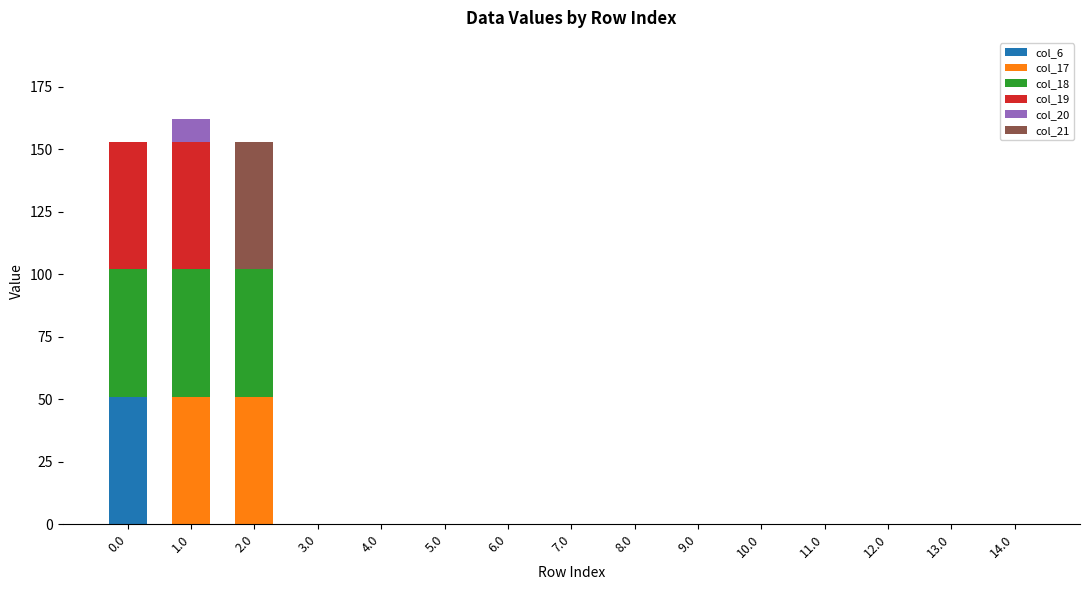

Is it true that col_6 equals 0.0 at 12.0?

True